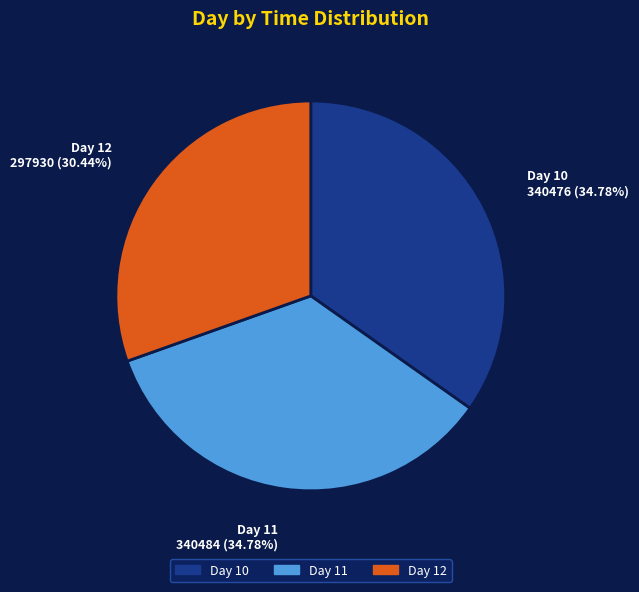

Is there a majority slice in this chart?

No